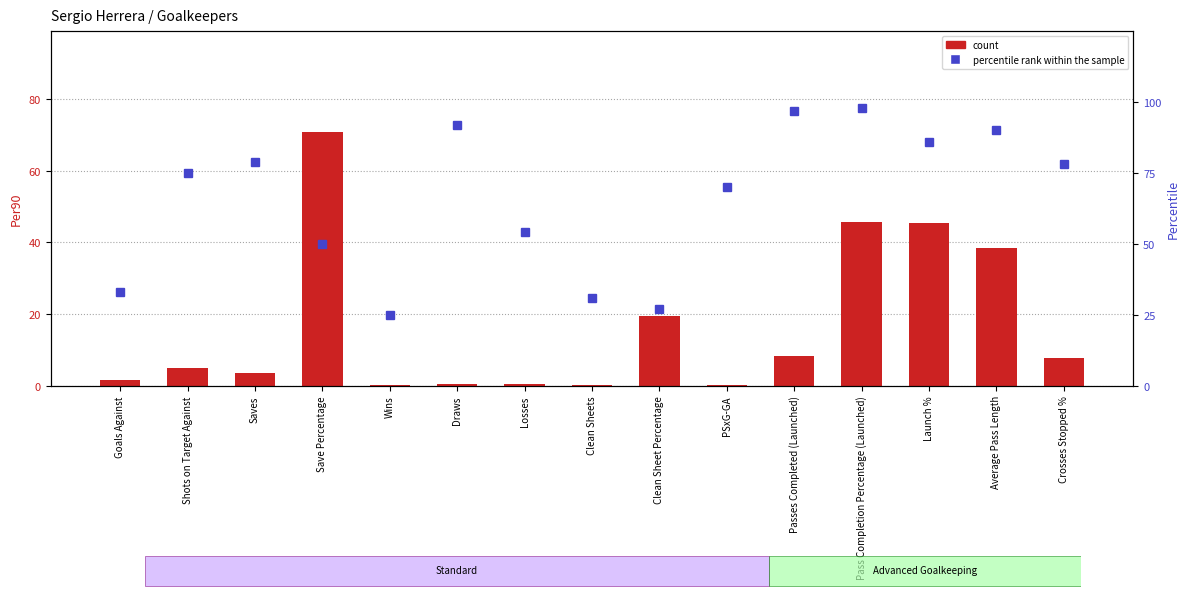

Reading left to right, extract all data points from this chart.

count: Goals Against=1.5	Shots on Target Against=4.8	Saves=3.4	Save Percentage=70.7	Wins=0.3	Draws=0.4	Losses=0.4	Clean Sheets=0.2	Clean Sheet Percentage=19.4	PSxG-GA=0.1	Passes Completed (Launched)=8.1	Pass Completion Percentage (Launched)=45.8	Launch %=45.3	Average Pass Length=38.4	Crosses Stopped %=7.7
percentile rank within the sample: Goals Against=33.0	Shots on Target Against=75.0	Saves=79.0	Save Percentage=50.0	Wins=25.0	Draws=92.0	Losses=54.0	Clean Sheets=31.0	Clean Sheet Percentage=27.0	PSxG-GA=70.0	Passes Completed (Launched)=97.0	Pass Completion Percentage (Launched)=98.0	Launch %=86.0	Average Pass Length=90.0	Crosses Stopped %=78.0